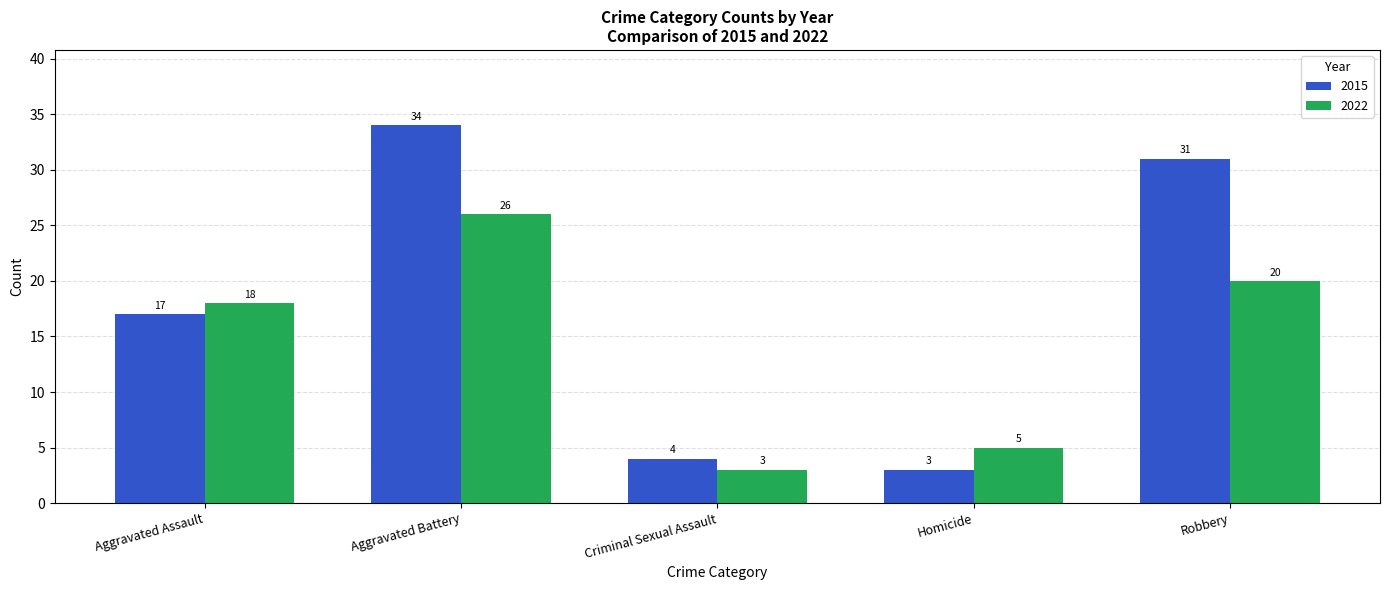

What is the label of the 4th bar from the right?

Aggravated Battery